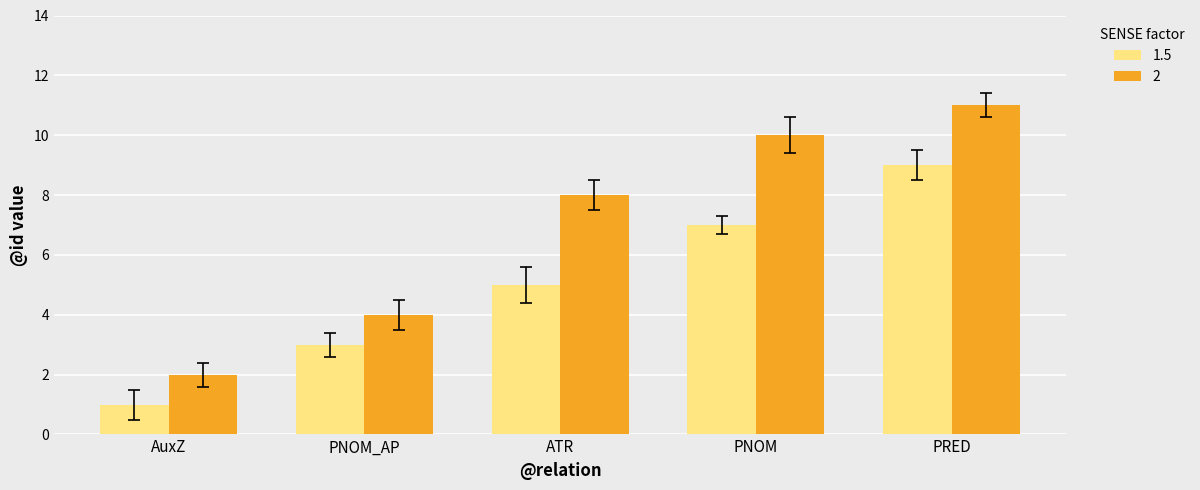

What is the label of the 5th bar from the right?

AuxZ